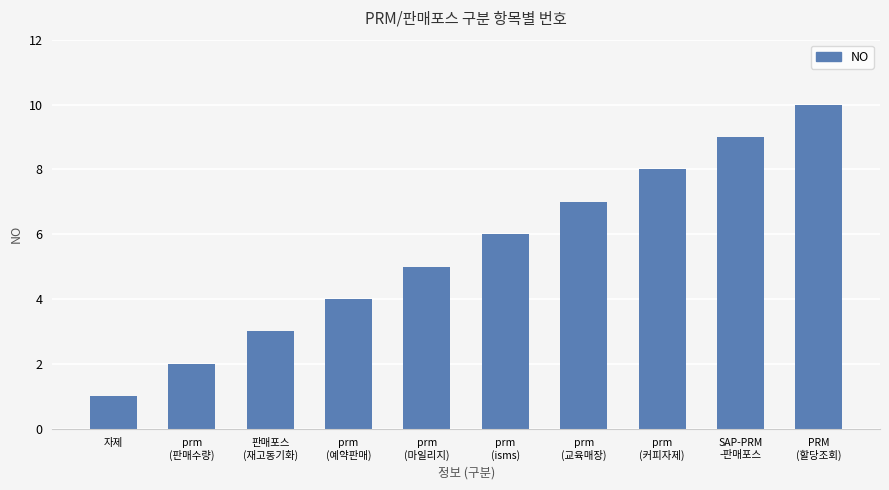

What is the minimum value shown in the chart?

1